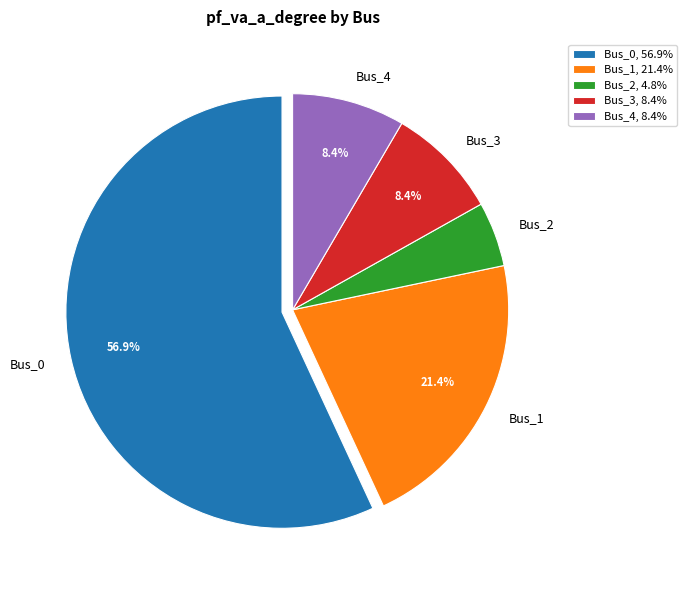

Which slice is the smallest?

Bus_2